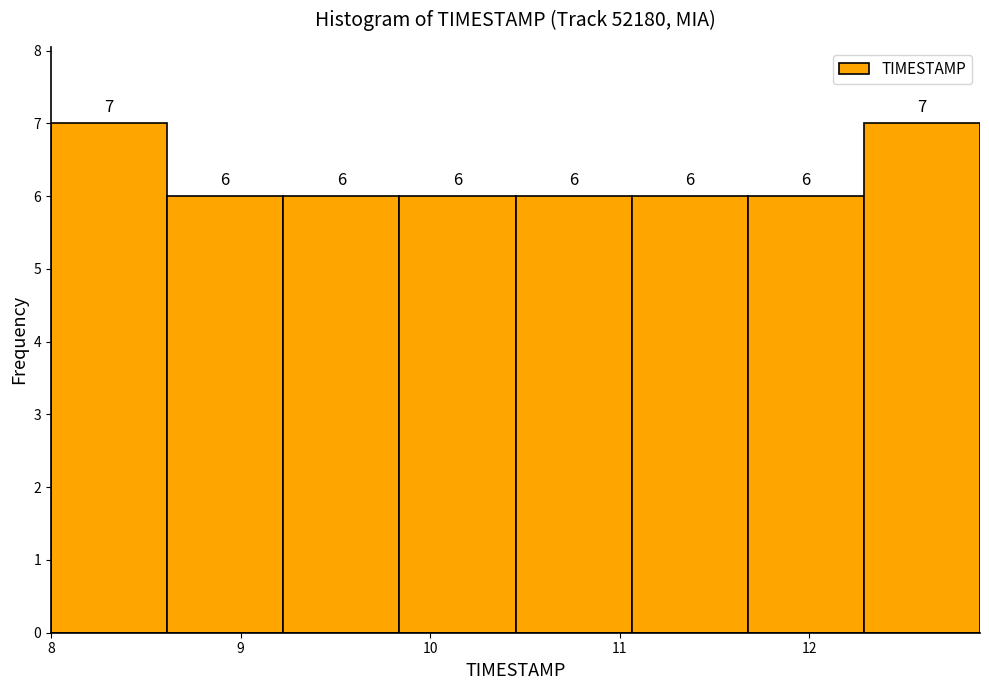

What is the height of the bar covering 9.8 to 10.5 on the x-axis? The bar edges are not printed on the chart, so give them approximately, as read against the axis.

6